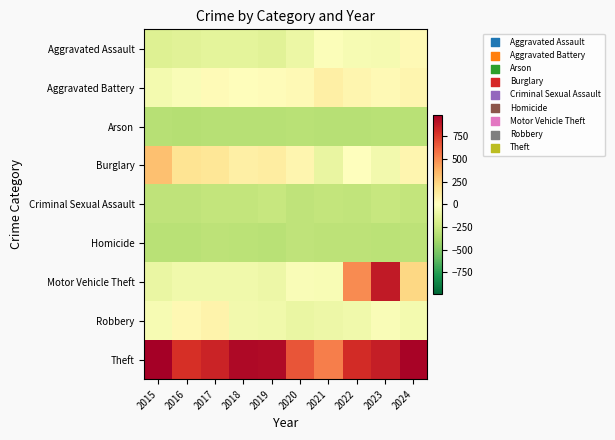

Reading left to right, what are all the values shown in this chart?

Aggravated Assault: 2015=-162.5	2016=-146.5	2017=-137.5	2018=-132.5	2019=-148.5	2020=-96.5	2021=-22.5	2022=-42.5	2023=-50.5	2024=33.5
Aggravated Battery: 2015=-57.5	2016=-25.5	2017=29.5	2018=9.5	2019=17.5	2020=38.5	2021=93.5	2022=61.5	2023=36.5	2024=59.5
Arson: 2015=-329.5	2016=-331.5	2017=-329.5	2018=-330.5	2019=-328.5	2020=-322.5	2021=-327.5	2022=-325.5	2023=-319.5	2024=-317.5
Burglary: 2015=319.5	2016=167.5	2017=152.5	2018=98.5	2019=113.5	2020=59.5	2021=-111.5	2022=1.5	2023=-63.5	2024=61.5
Criminal Sexual Assault: 2015=-299.5	2016=-293.5	2017=-280.5	2018=-284.5	2019=-268.5	2020=-294.5	2021=-279.5	2022=-288.5	2023=-269.5	2024=-279.5
Homicide: 2015=-322.5	2016=-316.5	2017=-305.5	2018=-314.5	2019=-318.5	2020=-299.5	2021=-304.5	2022=-302.5	2023=-311.5	2024=-306.5
Motor Vehicle Theft: 2015=-105.5	2016=-76.5	2017=-69.5	2018=-71.5	2019=-91.5	2020=-30.5	2021=-31.5	2022=497.5	2023=873.5	2024=230.5
Robbery: 2015=-39.5	2016=45.5	2017=76.5	2018=-68.5	2019=-74.5	2020=-104.5	2021=-87.5	2022=-69.5	2023=-30.5	2024=-57.5
Theft: 2015=986.5	2016=787.5	2017=834.5	2018=941.5	2019=939.5	2020=667.5	2021=536.5	2022=807.5	2023=861.5	2024=967.5